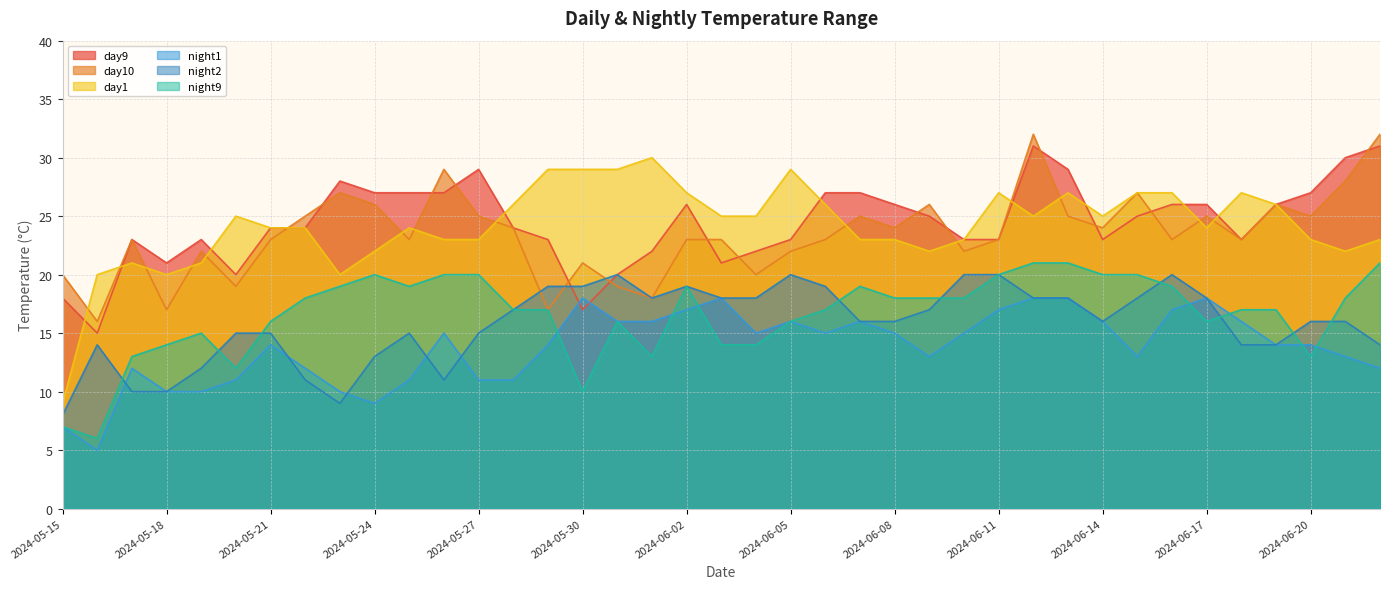

How many interior local valleys does the day1 series have?

7